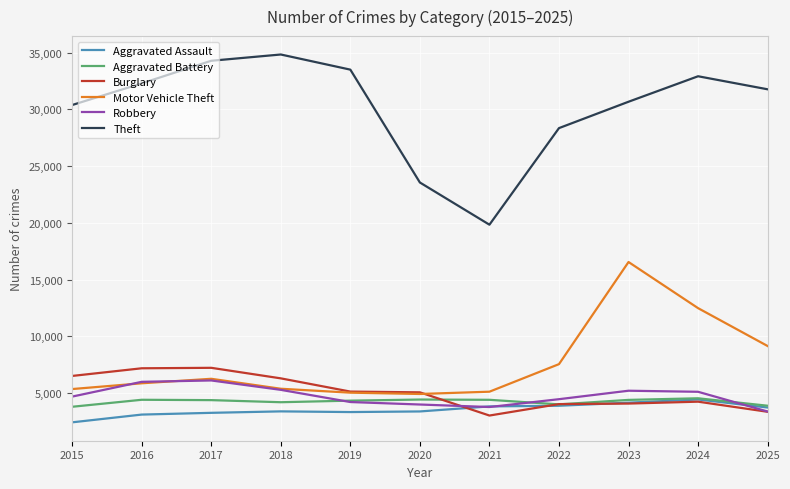

What is the highest value of the Theft series?

34841